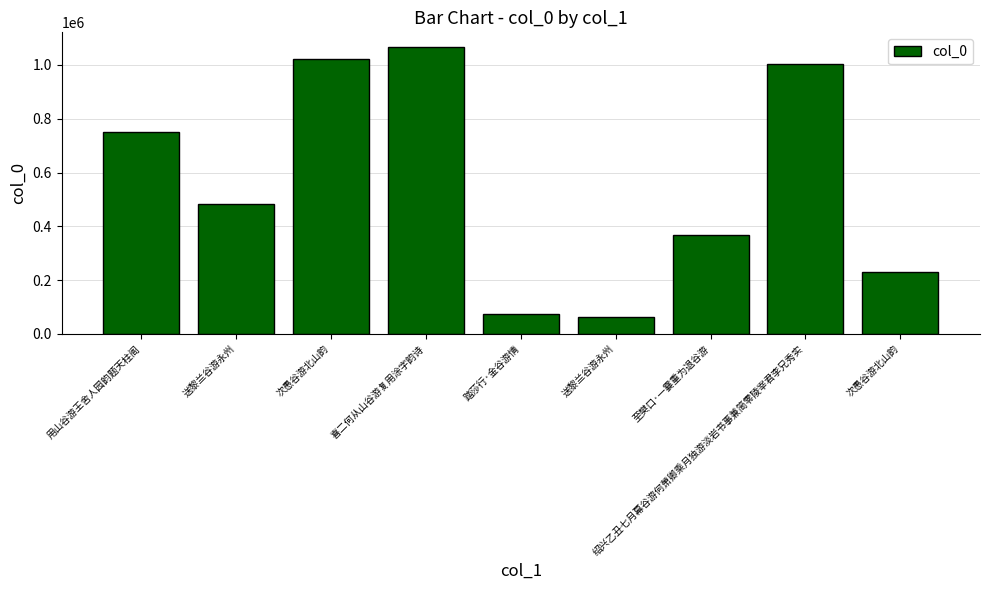

Reading left to right, what are all the values shown in this chart?

752362	483746	1020732	1068029	74551	61423	367887	1003363	231609